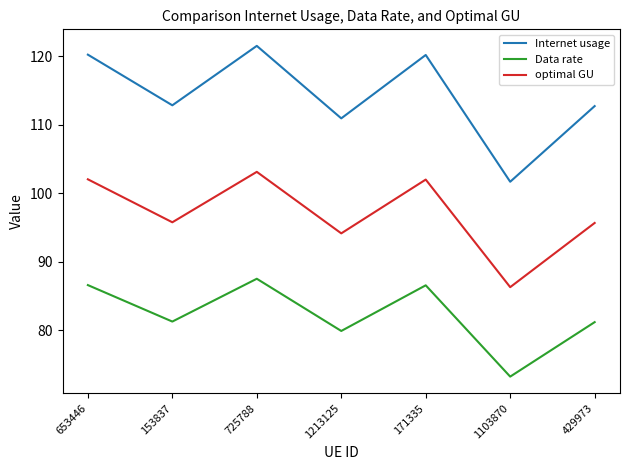

The Data rate series shows 112.6 at 1103870. True or false?

False